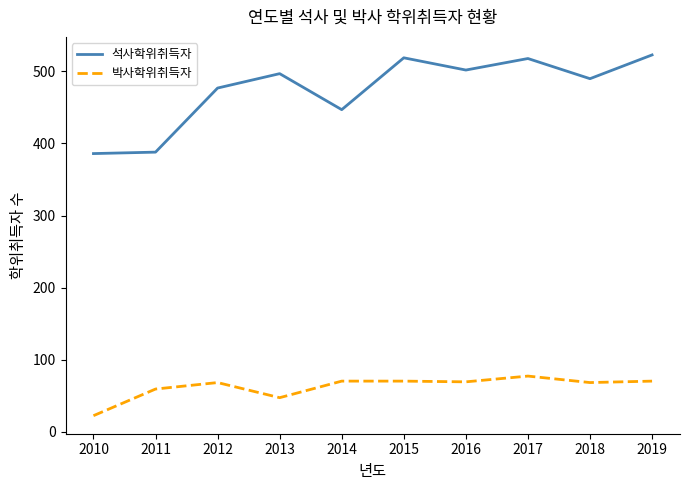

True or false: 석사학위취득자 and 박사학위취득자 cross at least once.

False